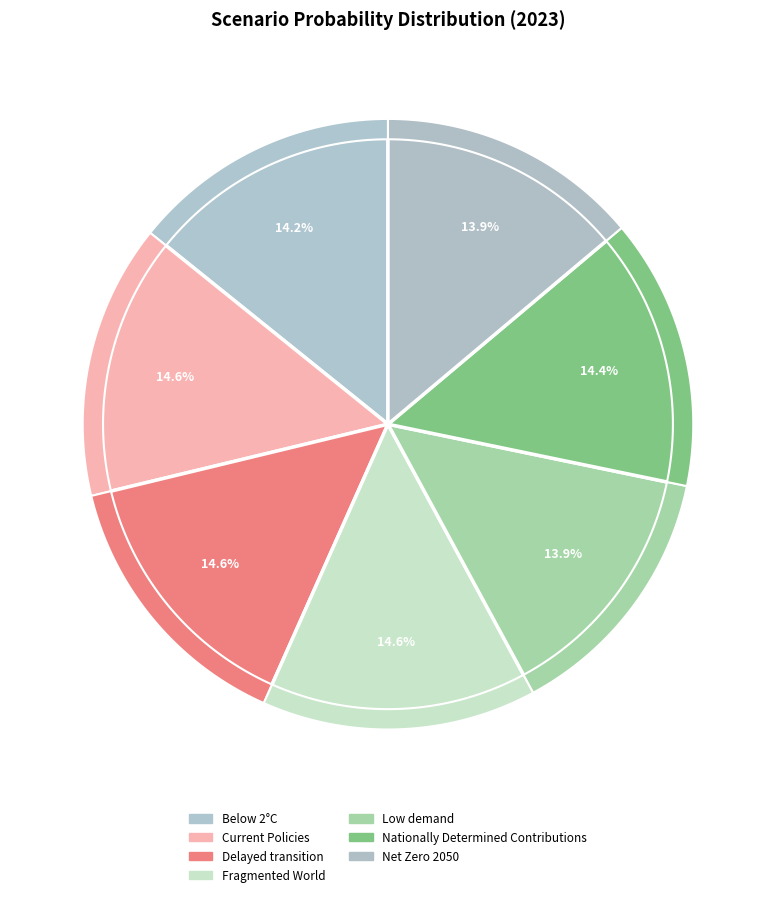

How many slices are in this pie chart?

7